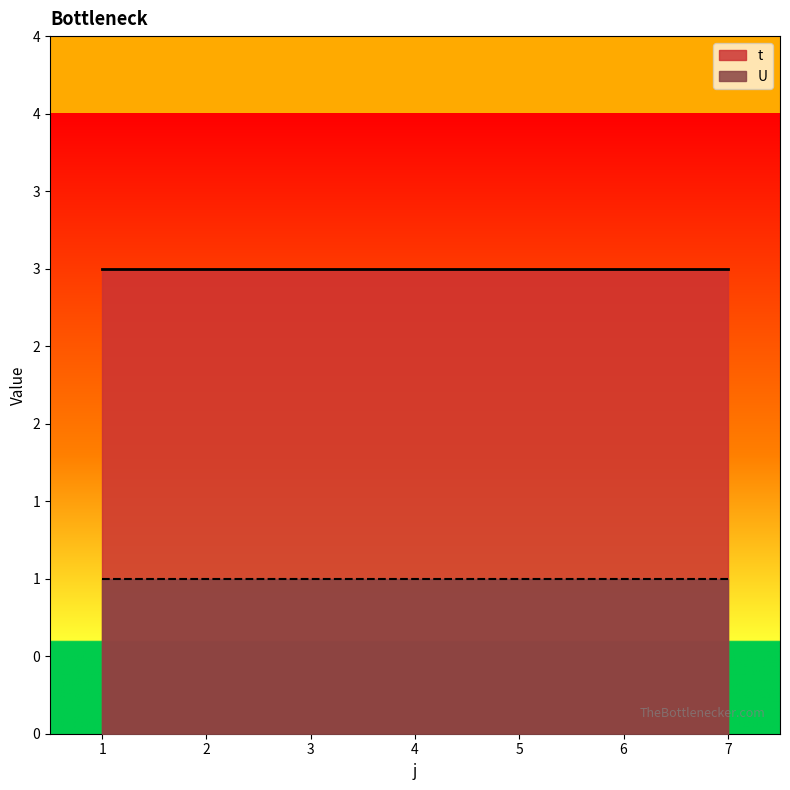

What is the value of the t point at the 6th from the left?

3